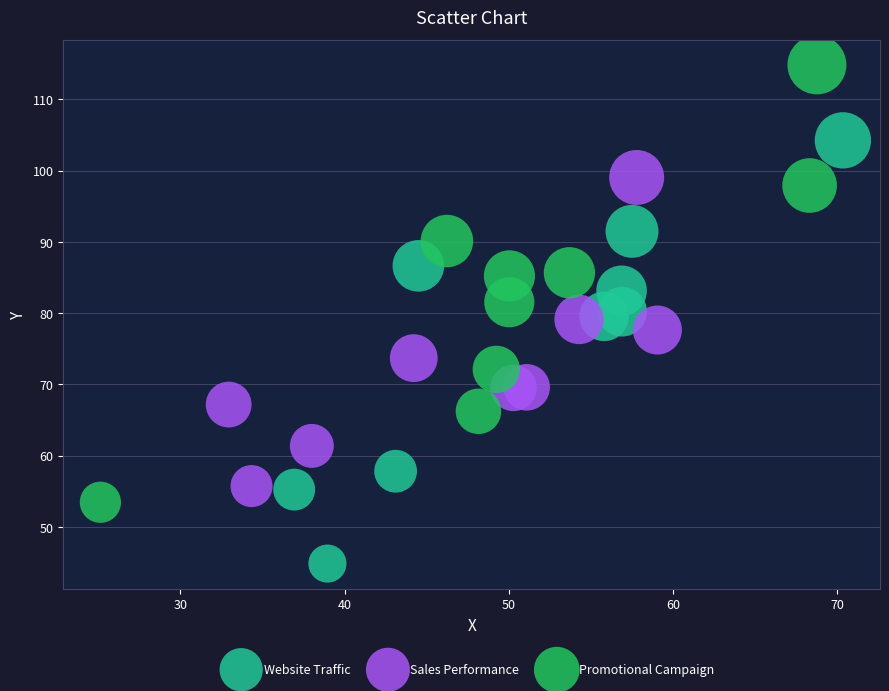

Which series contains the lowest Y value?

Website Traffic